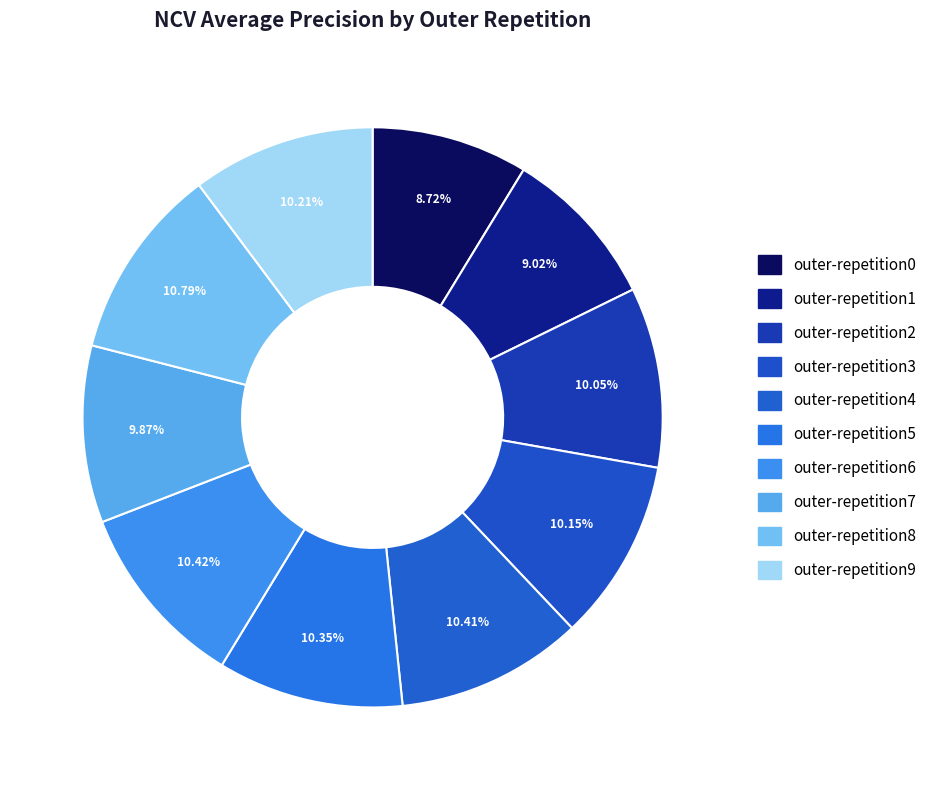

How many slices are in this pie chart?

10